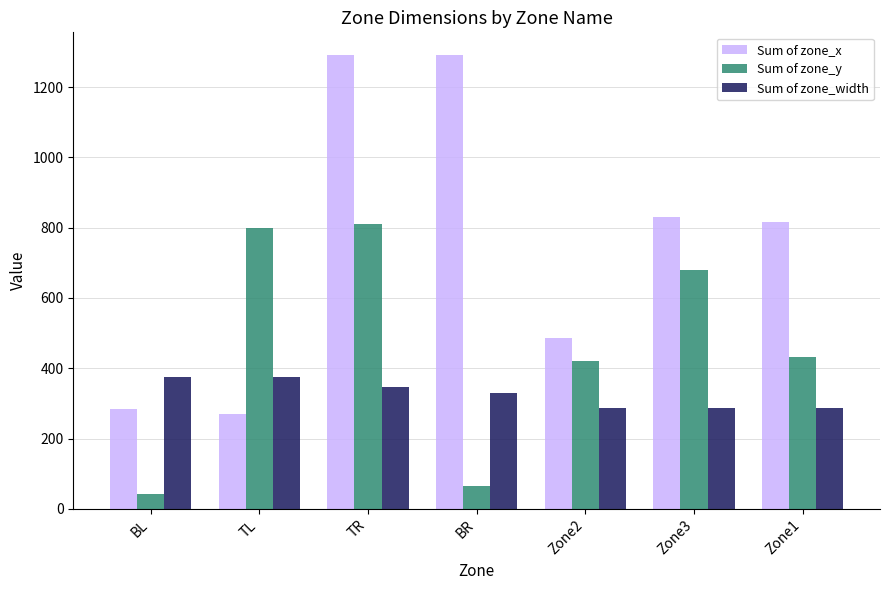

Is the value of Sum of zone_width at Zone2 greater than the value of Sum of zone_x at Zone1?

No